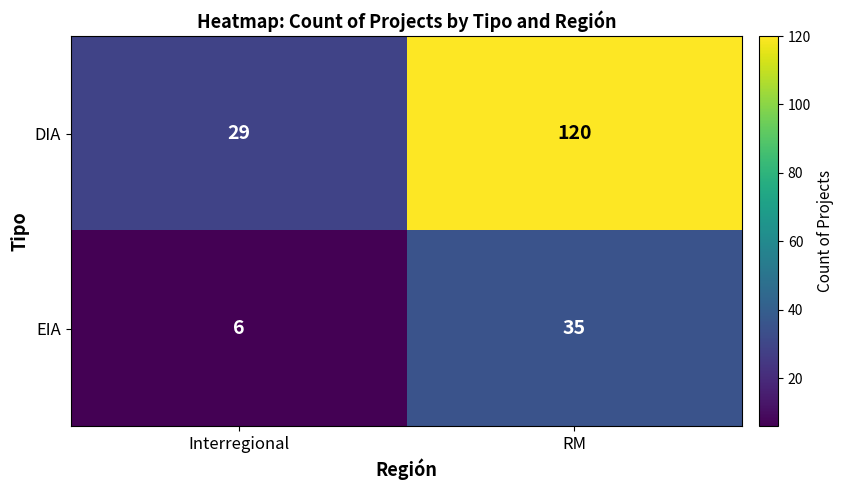

Reading left to right, what are all the values shown in this chart?

DIA: Interregional=29	RM=120
EIA: Interregional=6	RM=35